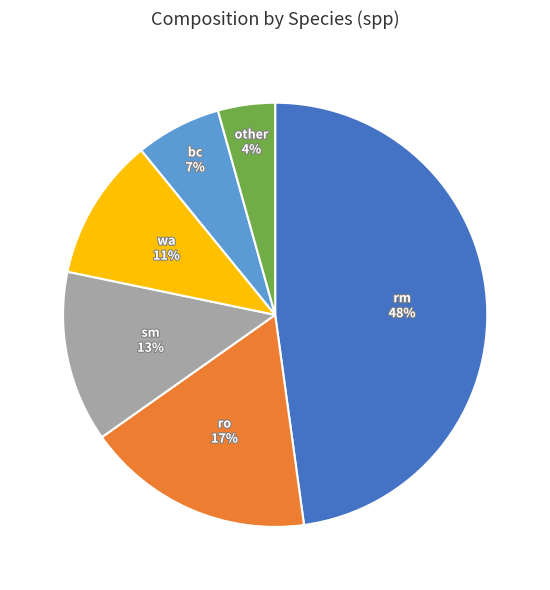

To the nearest percent, what is the average slice percentage?

17%